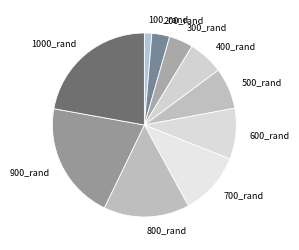

What is the largest slice in the pie chart?

1000_rand